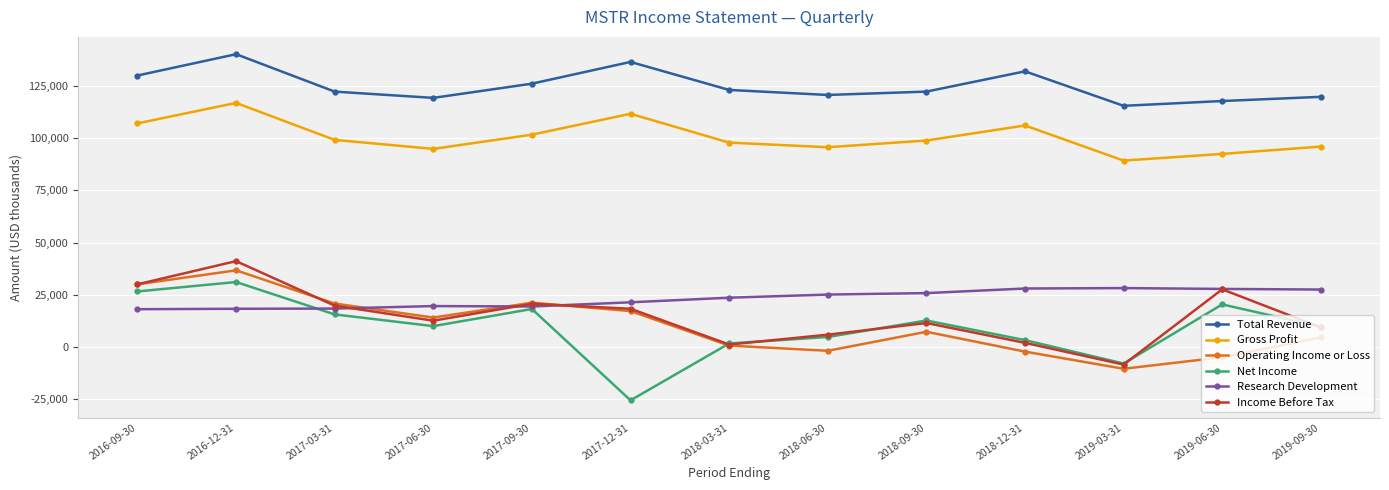

What is the lowest value of the Total Revenue series?

115400